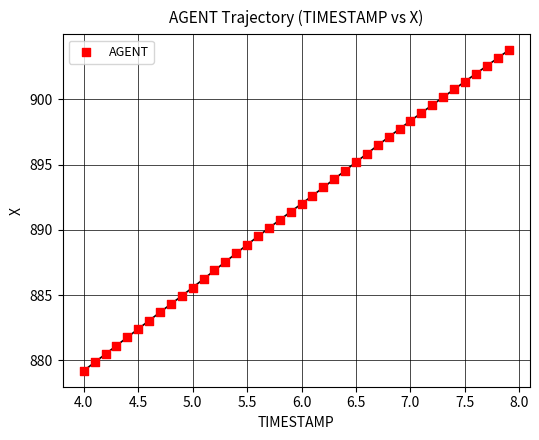

What is the range of Y values (max minus min)?

24.5